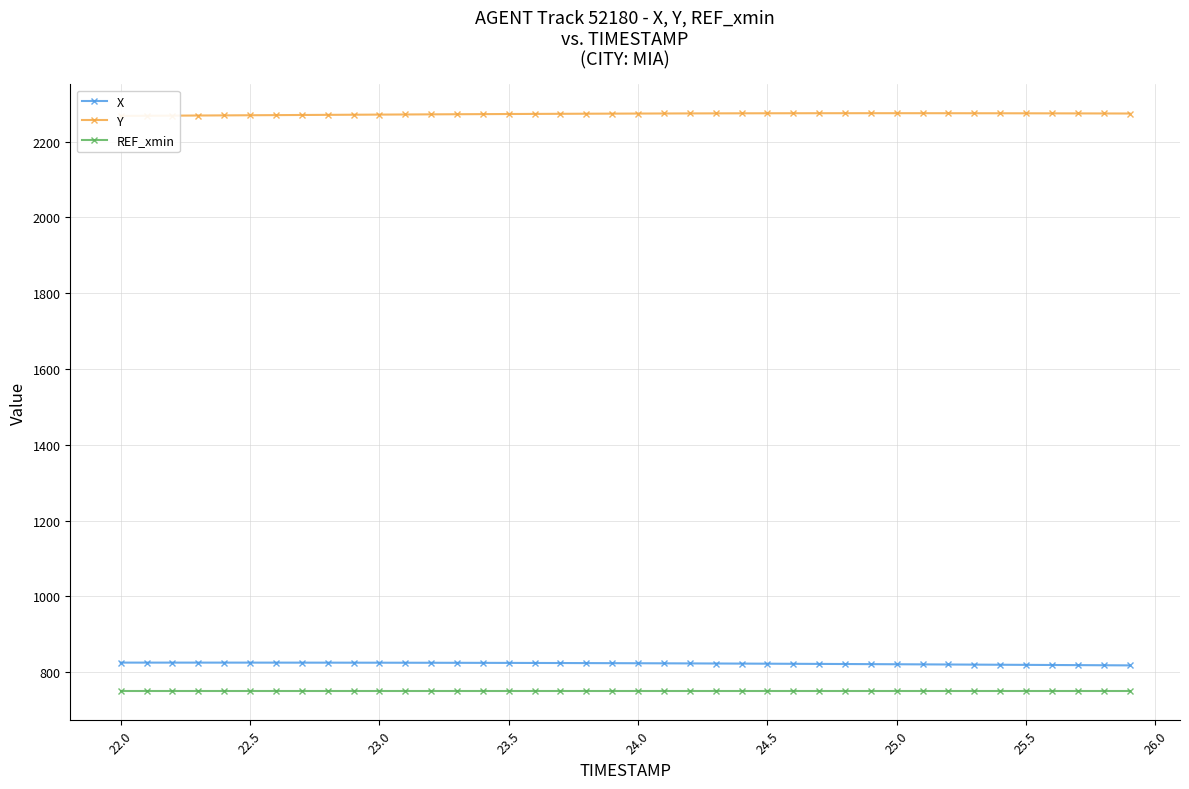

True or false: X and REF_xmin intersect in this chart.

False